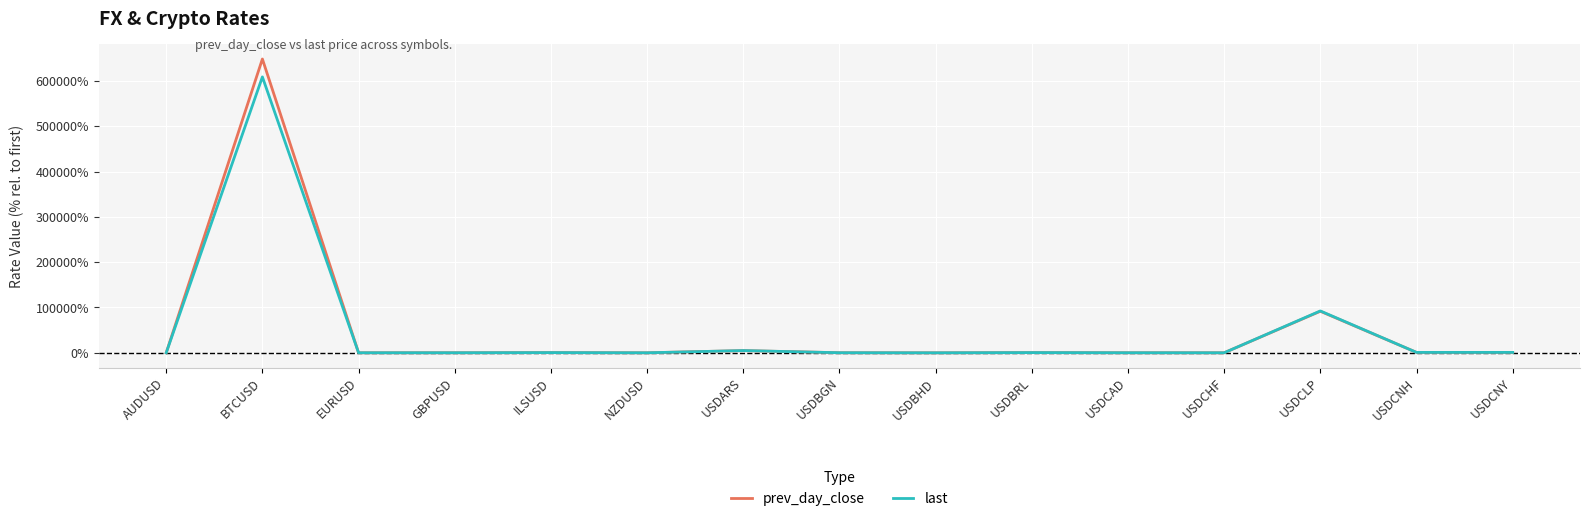

In last, how many points are lower than both neighbors (excluding endpoints)?

5